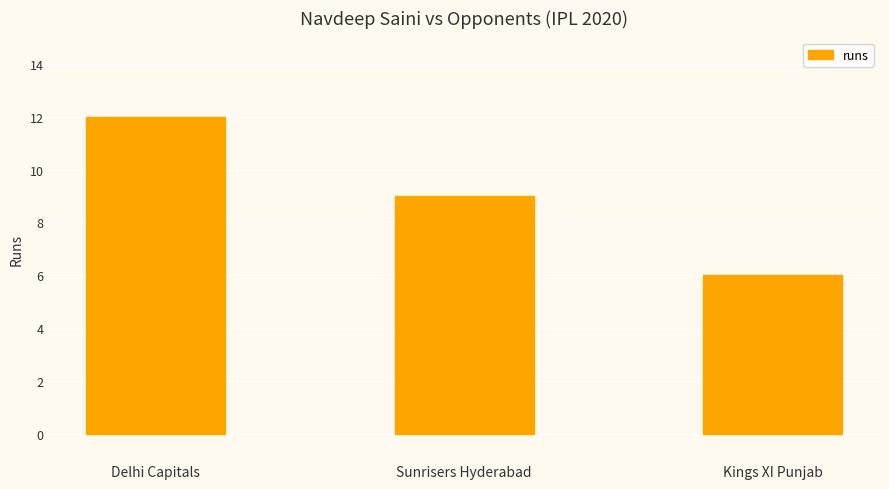

Reading right to left, extract all data points from this chart.

6	9	12